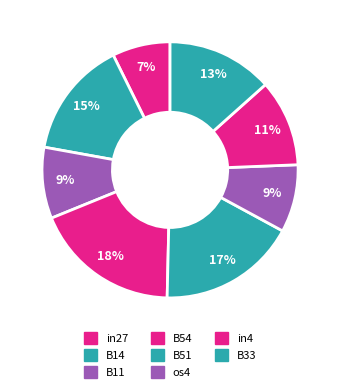

What percentage is the in4 slice, to the nearest percent?

11%